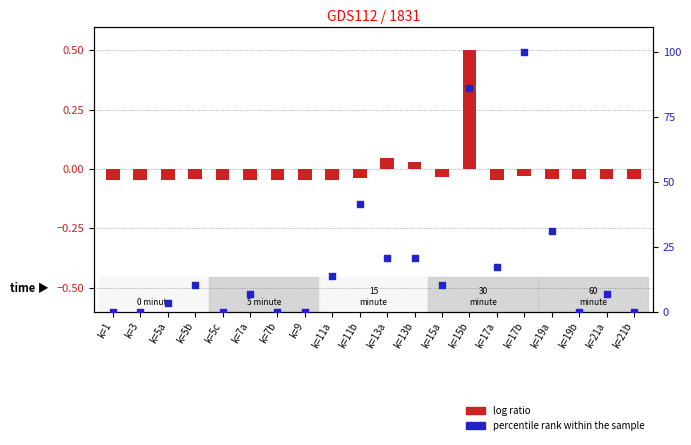

What are all the series names shown in the legend?

log ratio, percentile rank within the sample